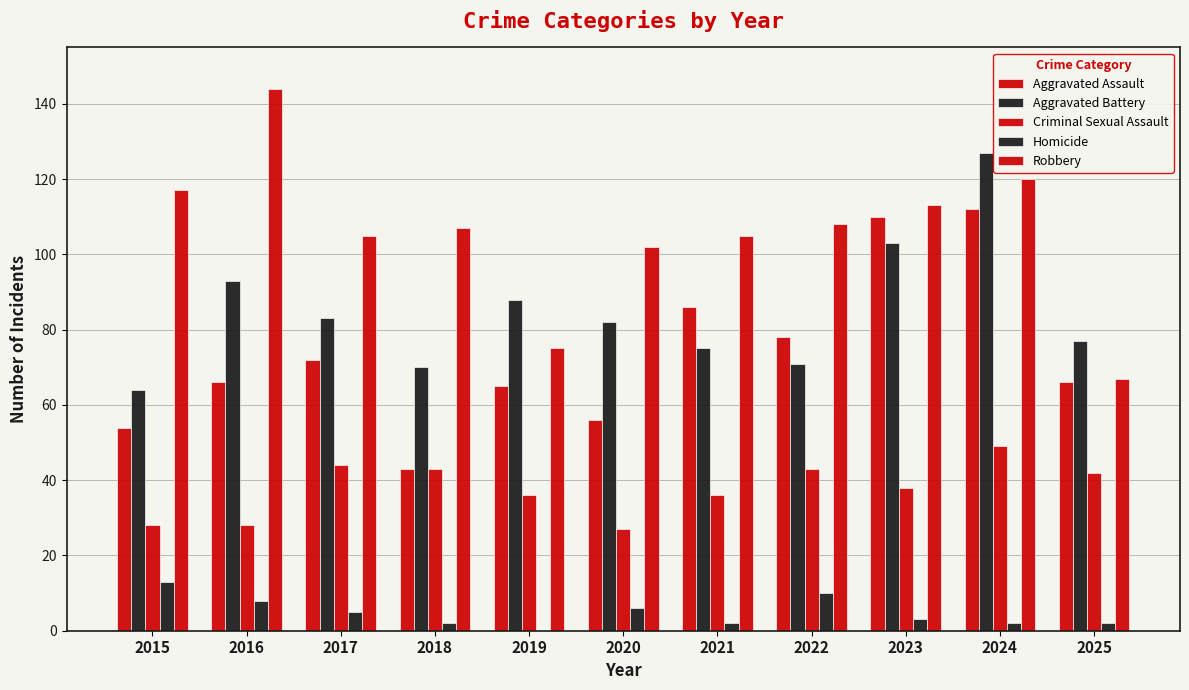

How many groups of bars are there?

11